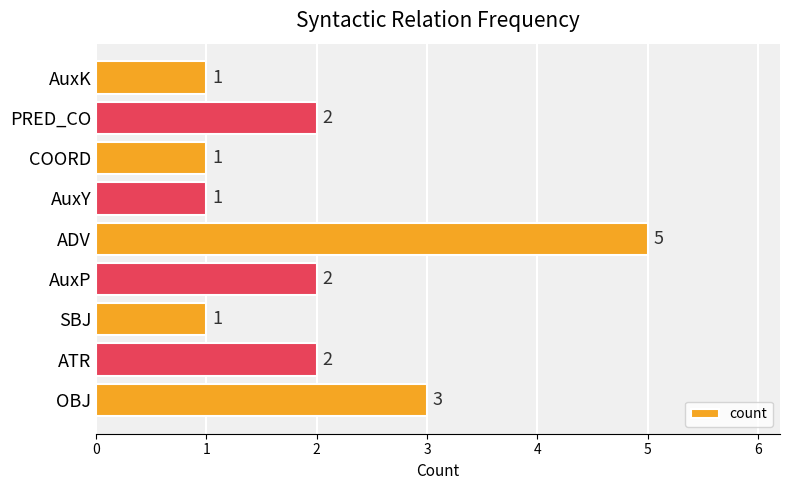

Between SBJ and AuxP, which is larger?

AuxP